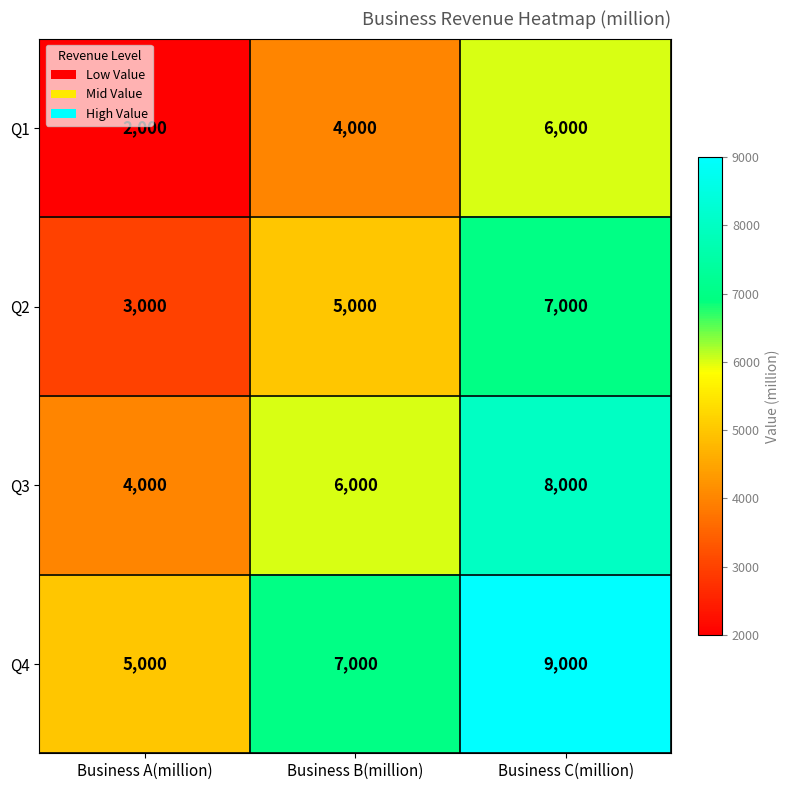

The value of Q3 at Business B(million) is 9702. True or false?

False